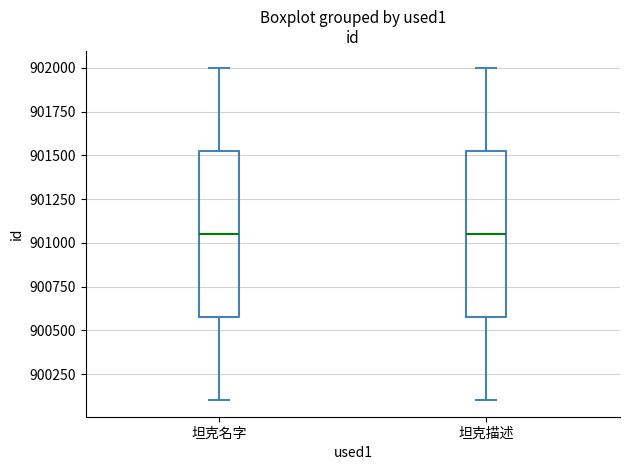

Reading left to right, read every box against the y-axis: the position of its median line, the range the box covers, and the ends of its whiskers. The values are not printed on the chart, so give them approximately, as read against the axis.

坦克名字: median 901050, box 900600 to 901550, whiskers 900100 to 902000
坦克描述: median 901050, box 900600 to 901550, whiskers 900100 to 902000